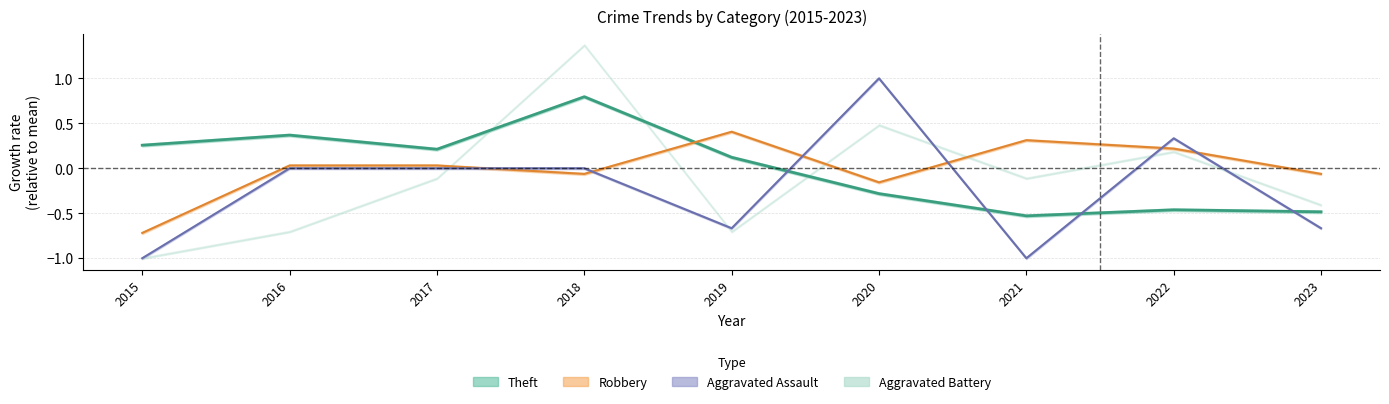

At how many categories does at least one series exceed 0?

8